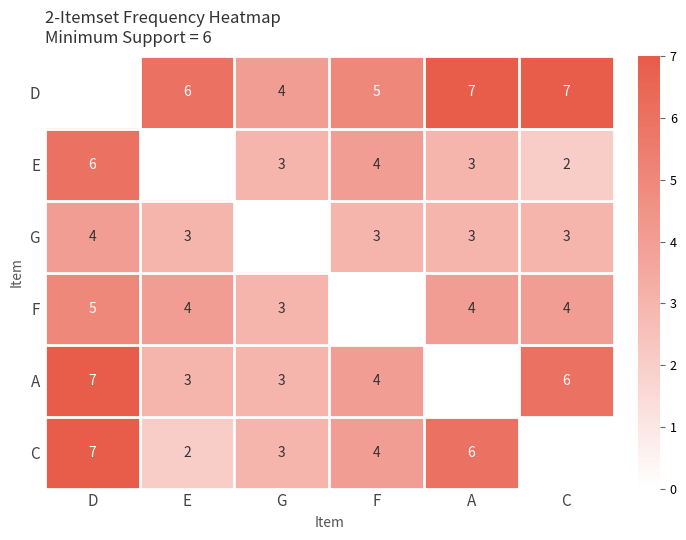

The C series shows 3 at E. True or false?

False